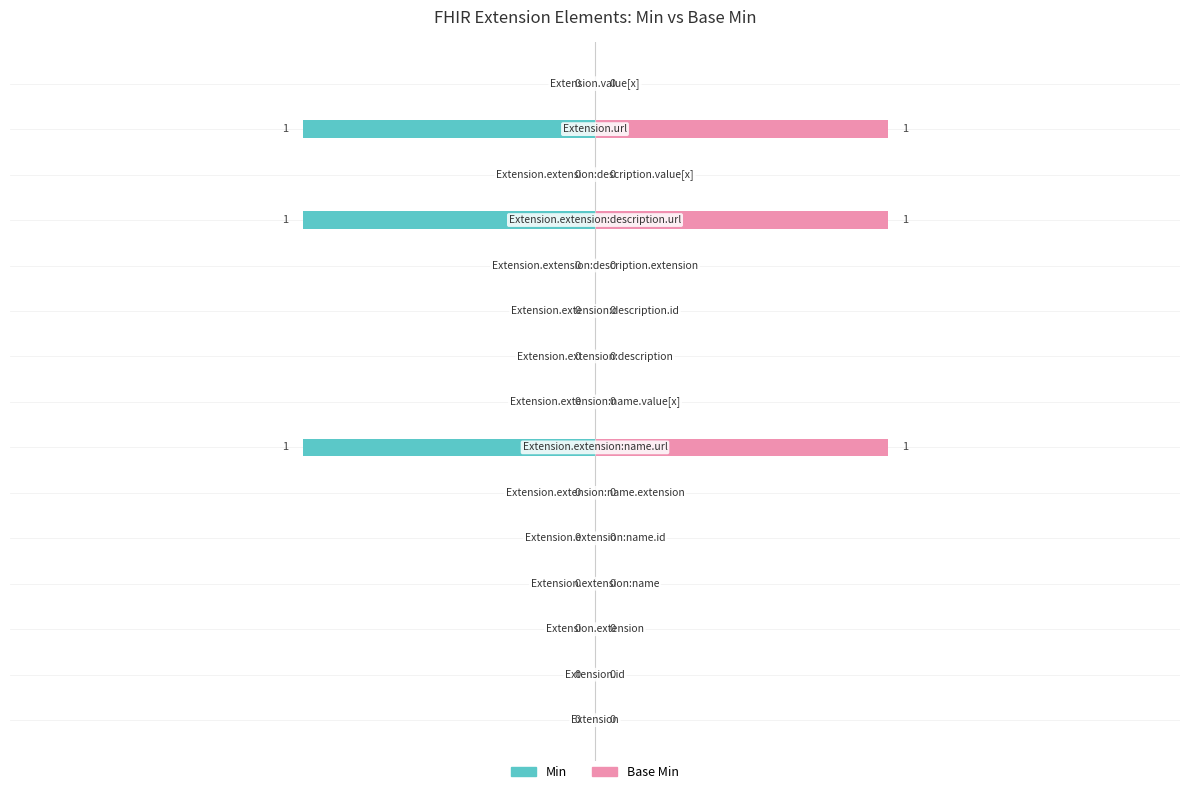

Which series has the largest range (max minus min)?

Min